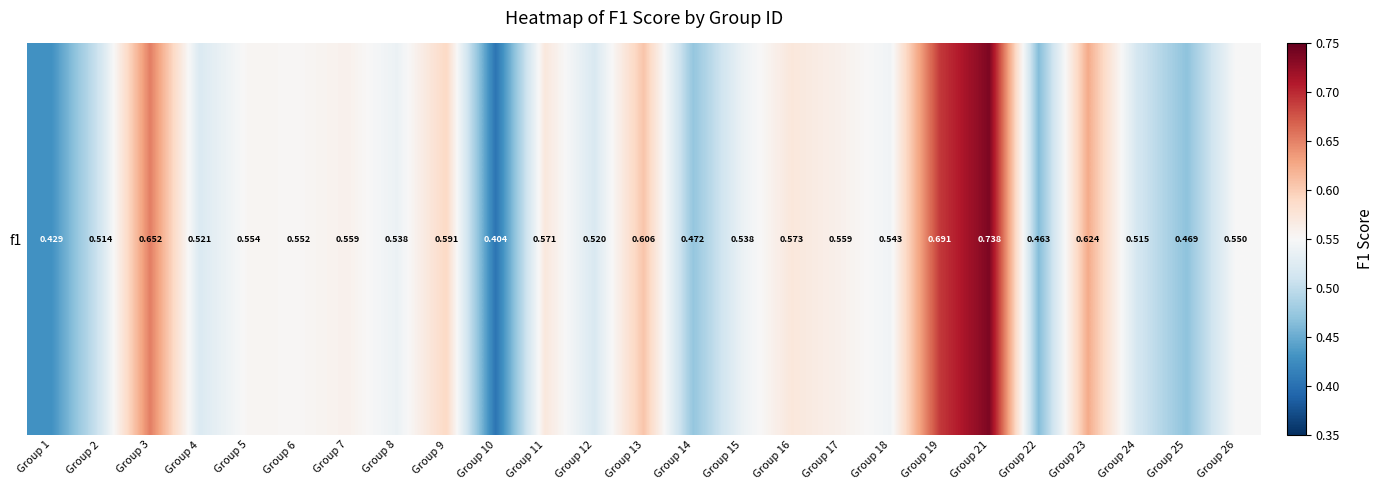

Which has a higher value, Group 26 or Group 5?

Group 5